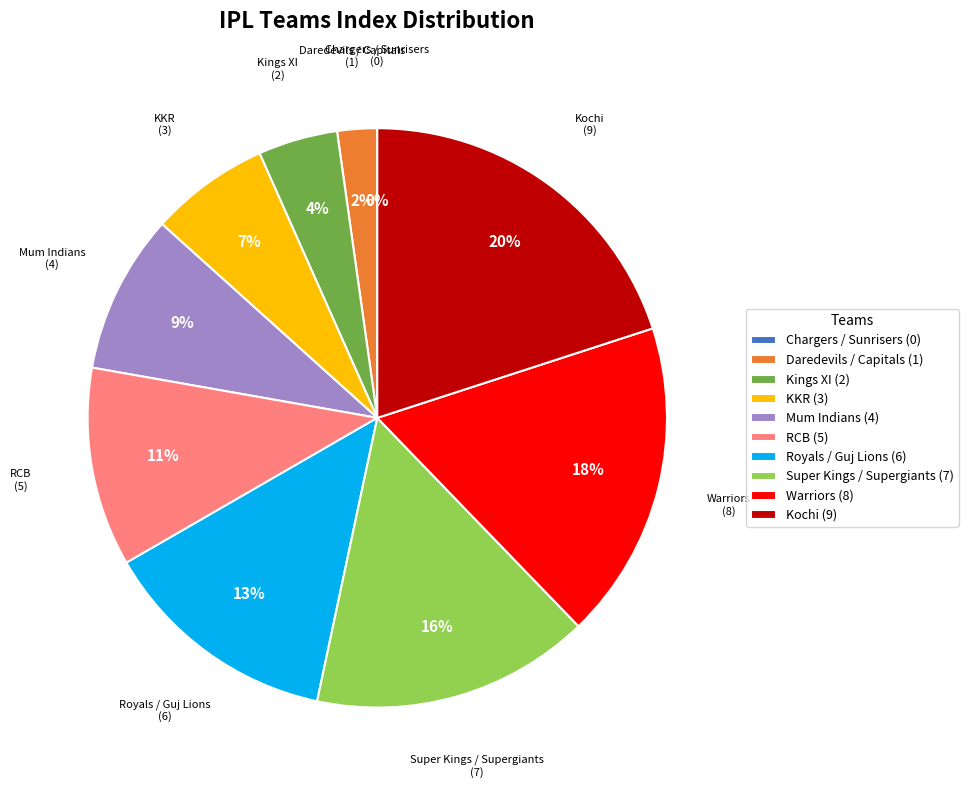

To the nearest percent, what is the difference between the largest and smallest slice percentages?

20%